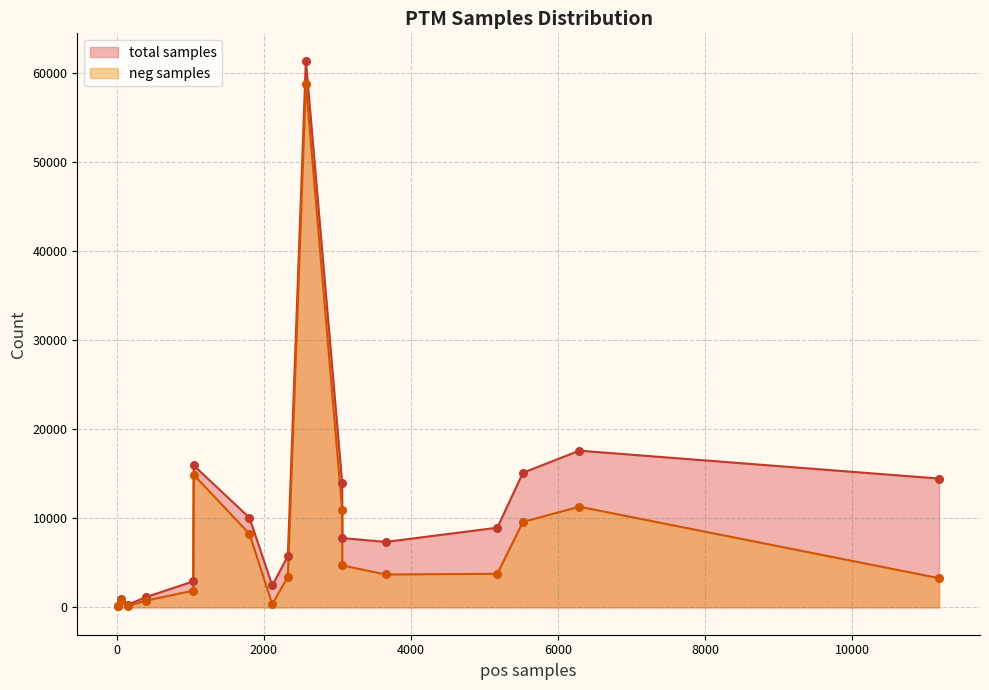

Which series has the largest total across all categories?

total samples